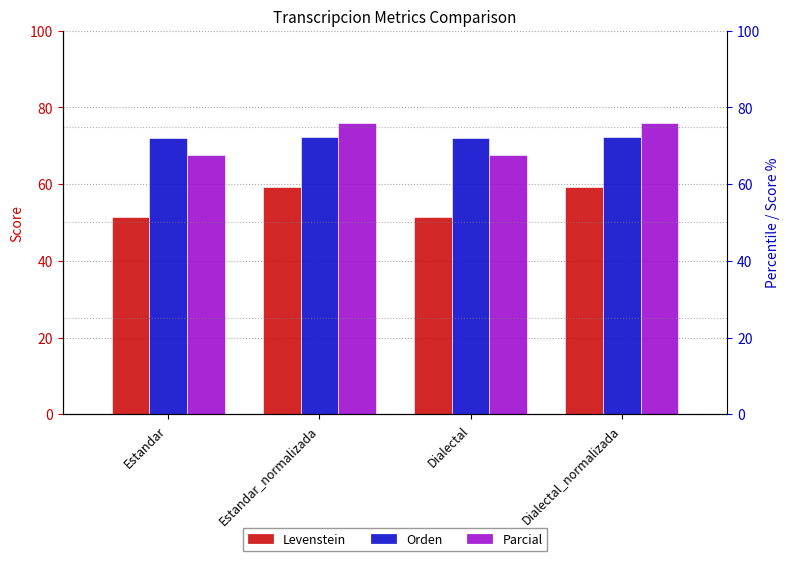

Which series changed the most between Estandar and Estandar_normalizada?

Parcial